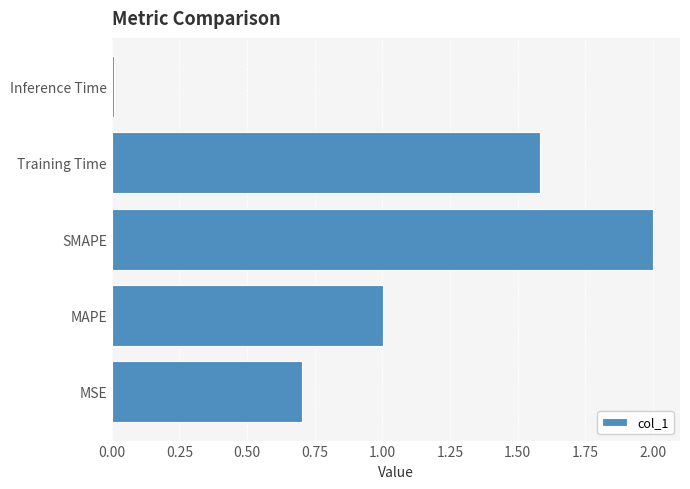

What is the change in value from MAPE to Training Time?

+0.6